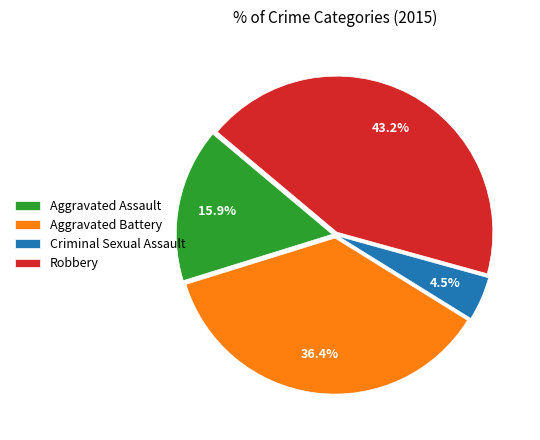

What is the ratio of the value at Robbery to the value at Aggravated Battery?

1.2